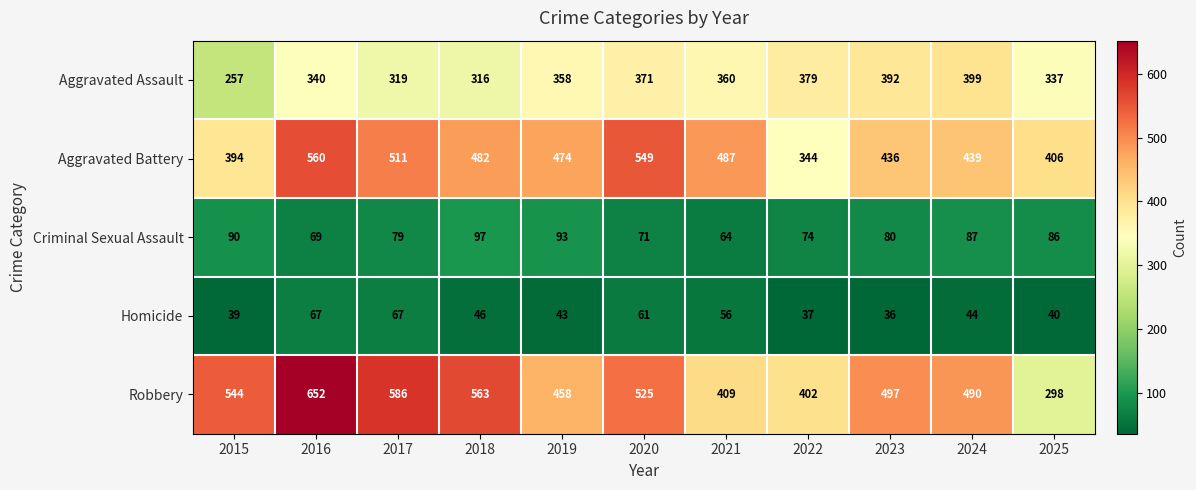

Between 2017 and 2020, which series saw the biggest shift?

Robbery